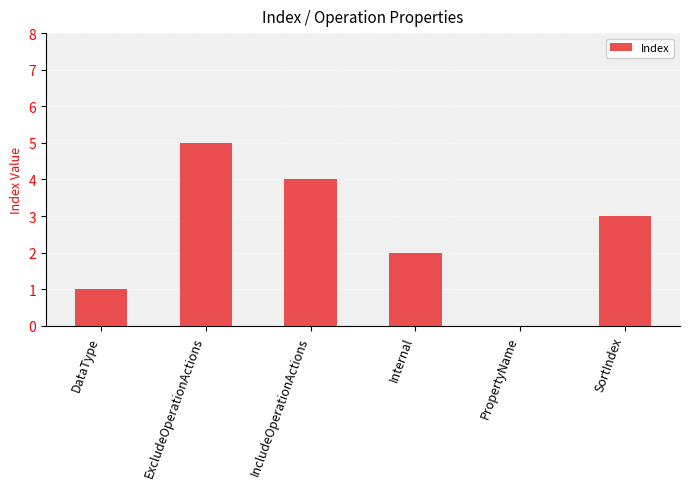

What is the sum of all values?

15